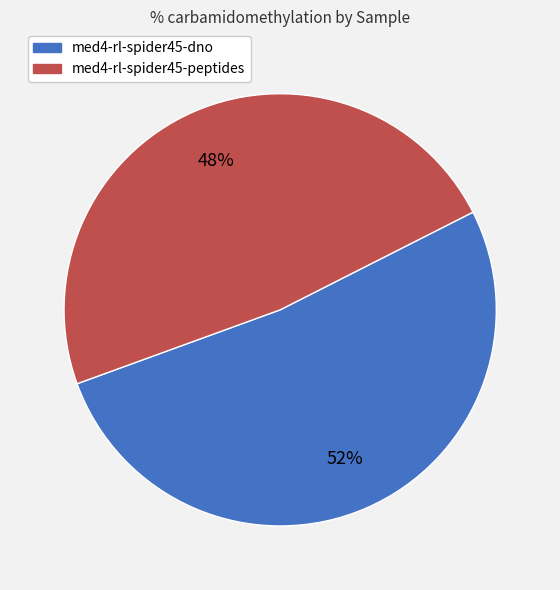

How many segments does this pie chart have?

2